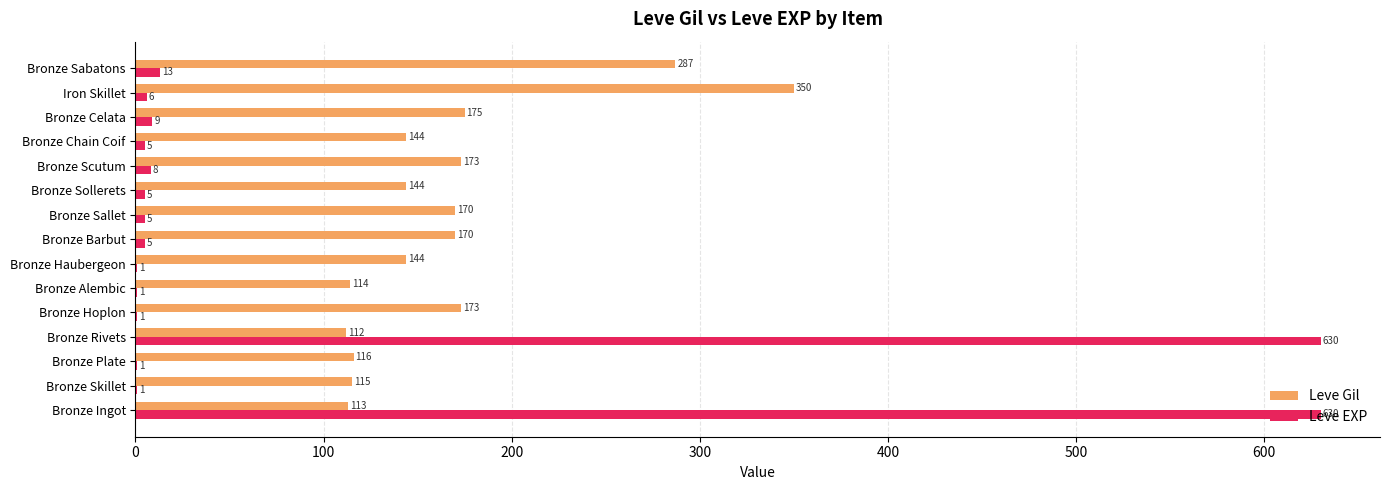

What is the sum of the Leve Gil values at Bronze Plate and Bronze Hoplon?

289